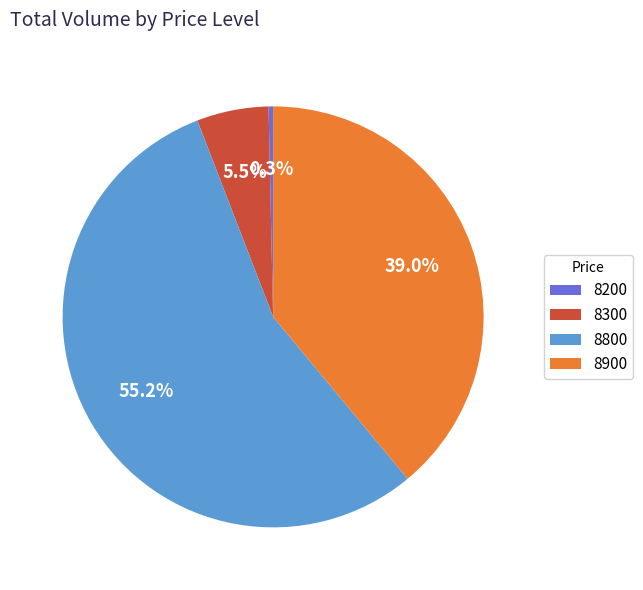

Does any single category account for the majority?

Yes